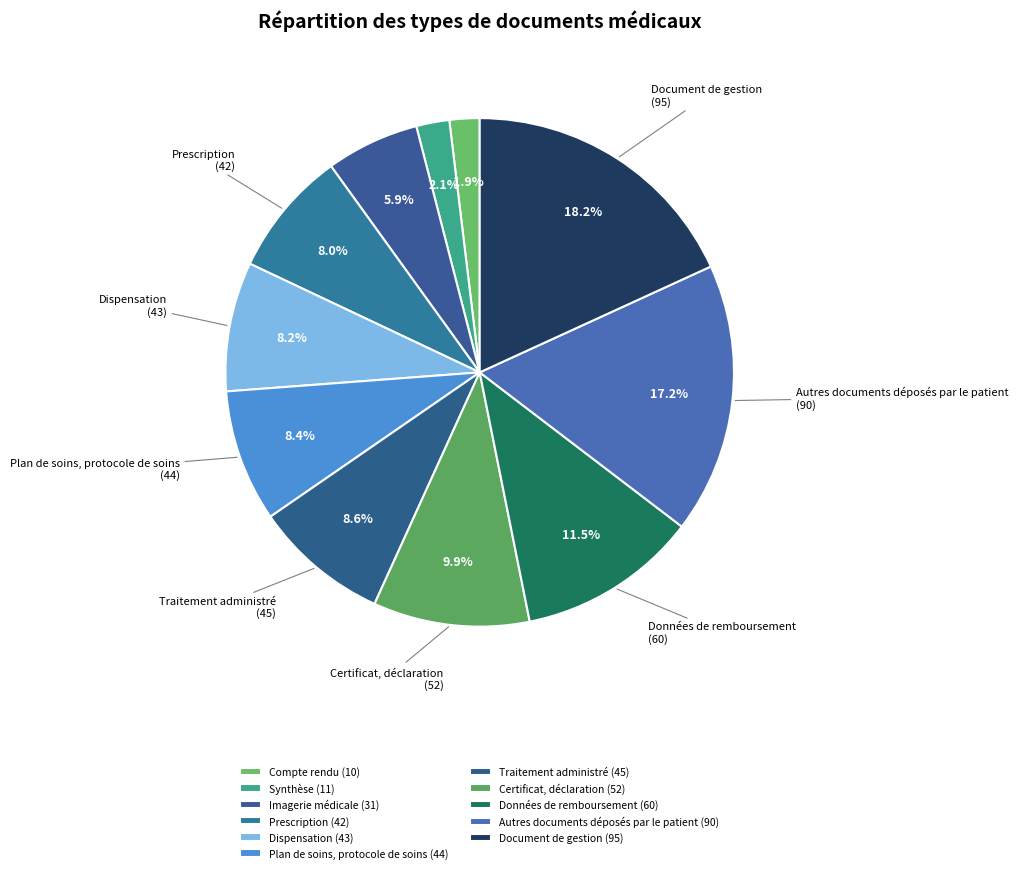

What percentage is the Certificat, déclaration slice, to the nearest percent?

10%